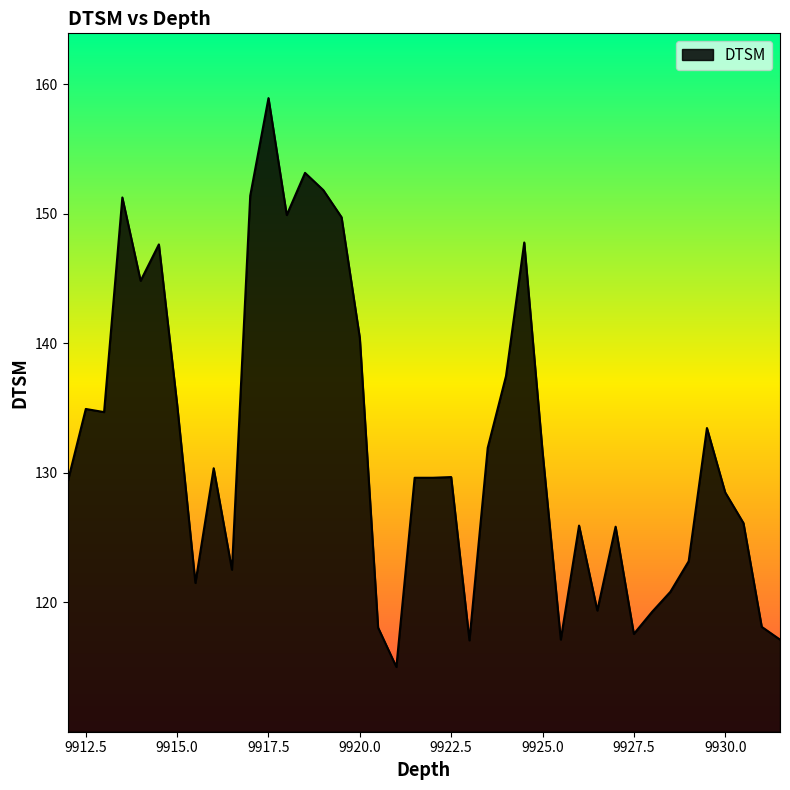

What is the smallest value displayed?

115.0